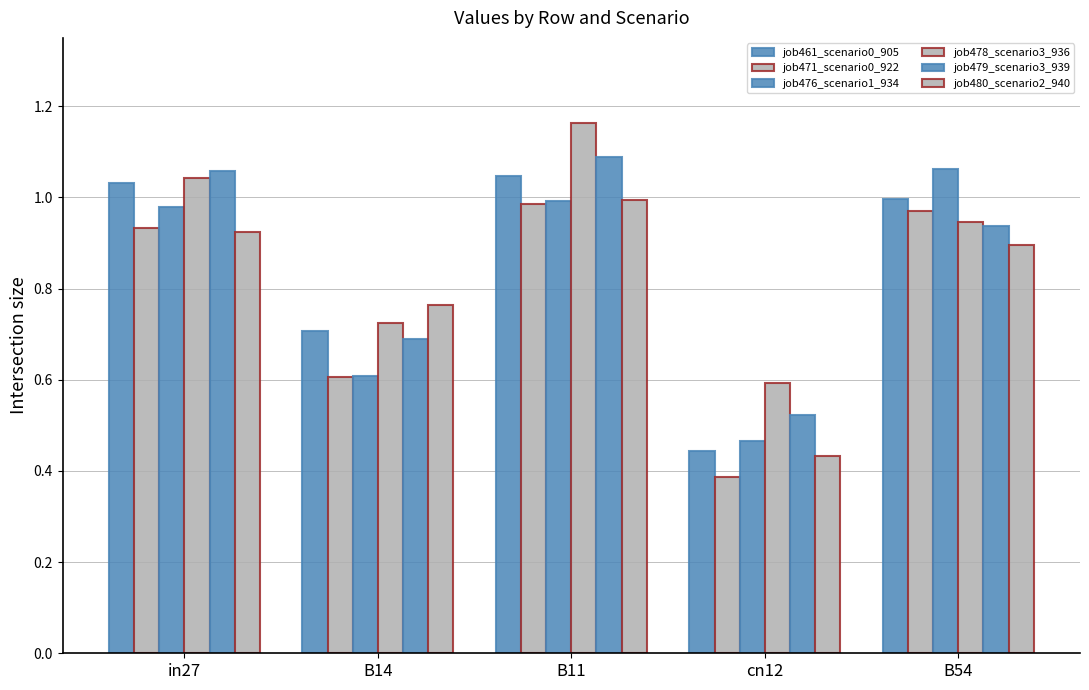

What is the average value of the job461_scenario0_905 series?

0.8